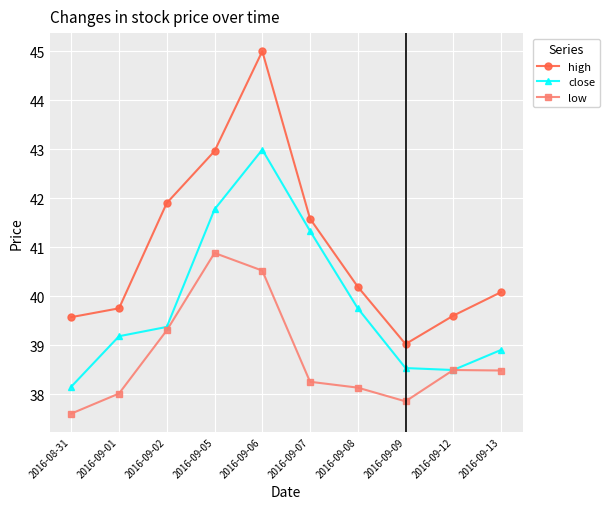

Between 2016-09-09 and 2016-09-12, which series saw the biggest shift?

low